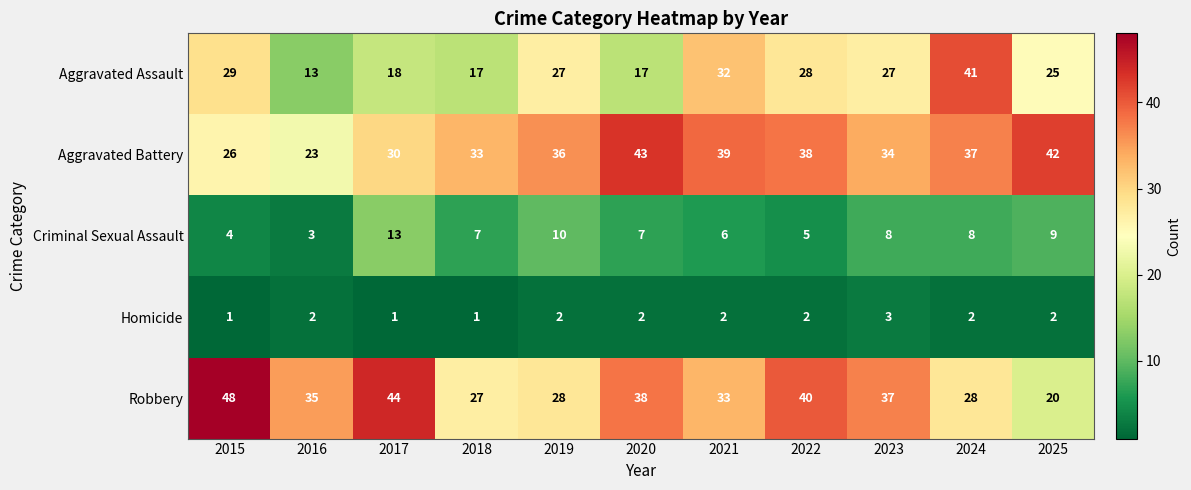

Which series changed the most between 2024 and 2025?

Aggravated Assault